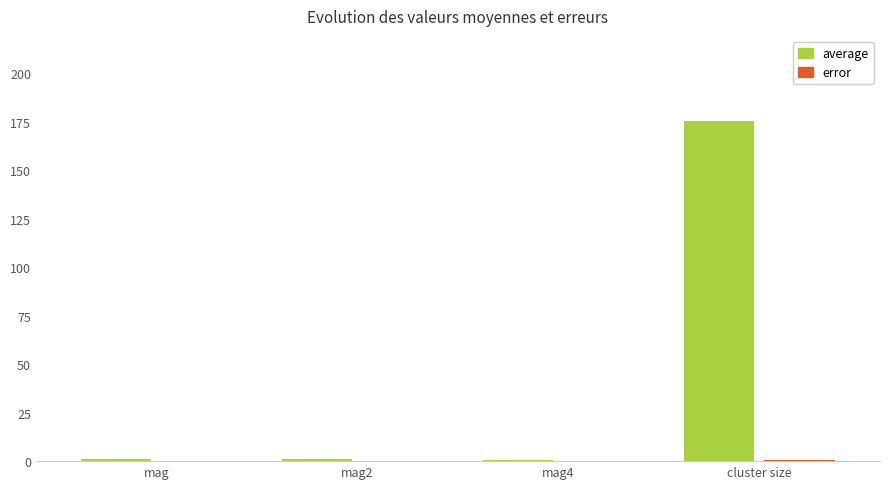

At which category is the sum across all series the highest?

cluster size